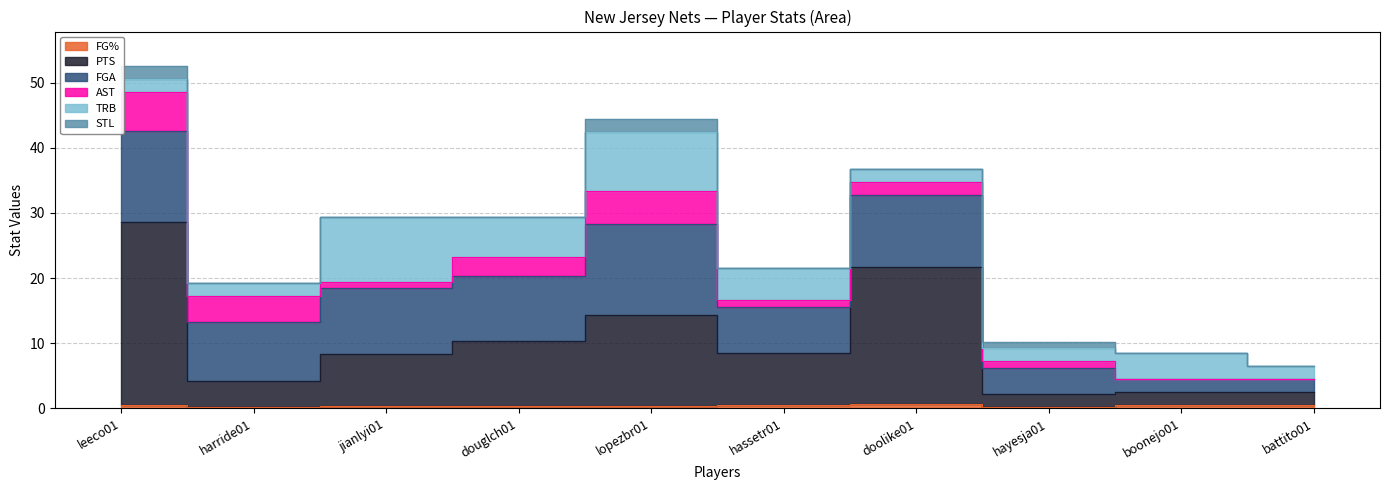

Reading left to right, extract all data points from this chart.

FG%: leeco01=0.6	harride01=0.2	jianlyi01=0.4	douglch01=0.3	lopezbr01=0.4	hassetr01=0.6	doolike01=0.7	hayesja01=0.2	boonejo01=0.5	battito01=0.5
PTS: leeco01=28.0	harride01=4.0	jianlyi01=8.0	douglch01=10.0	lopezbr01=14.0	hassetr01=8.0	doolike01=21.0	hayesja01=2.0	boonejo01=2.0	battito01=2.0
FGA: leeco01=14.0	harride01=9.0	jianlyi01=10.0	douglch01=10.0	lopezbr01=14.0	hassetr01=7.0	doolike01=11.0	hayesja01=4.0	boonejo01=2.0	battito01=2.0
AST: leeco01=6.0	harride01=4.0	jianlyi01=1.0	douglch01=3.0	lopezbr01=5.0	hassetr01=1.0	doolike01=2.0	hayesja01=1.0	boonejo01=0.0	battito01=0.0
TRB: leeco01=2.0	harride01=2.0	jianlyi01=10.0	douglch01=6.0	lopezbr01=9.0	hassetr01=5.0	doolike01=2.0	hayesja01=2.0	boonejo01=4.0	battito01=2.0
STL: leeco01=2.0	harride01=0.0	jianlyi01=0.0	douglch01=0.0	lopezbr01=2.0	hassetr01=0.0	doolike01=0.0	hayesja01=1.0	boonejo01=0.0	battito01=0.0